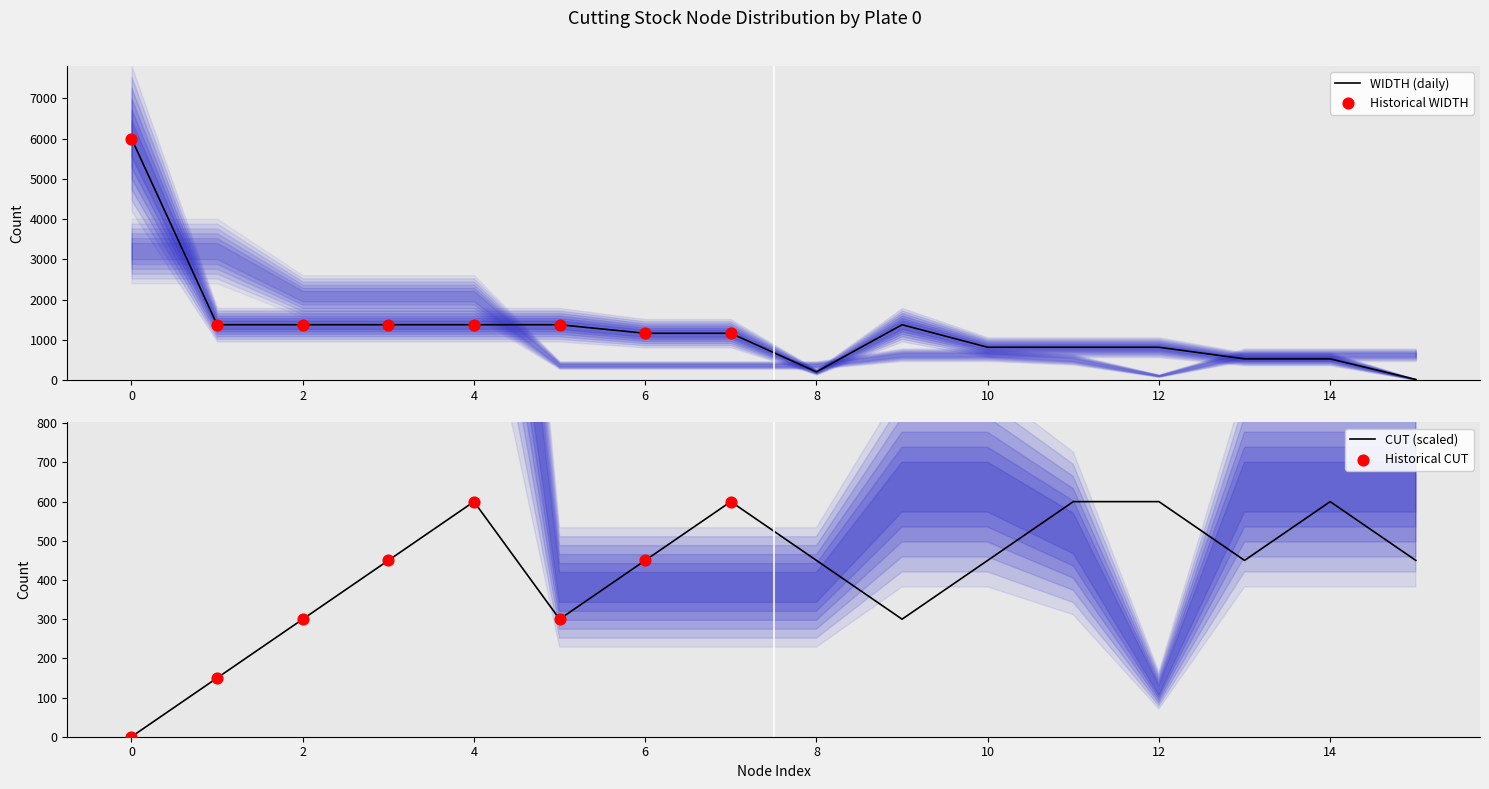

What is the maximum value for WIDTH (daily)?

6000